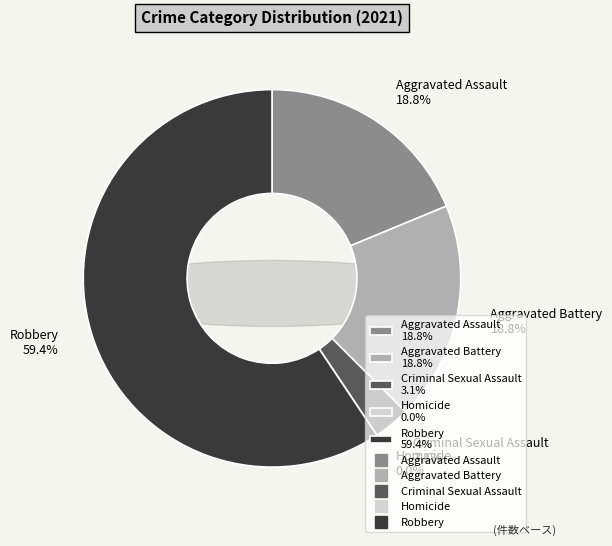

What is the largest slice in the pie chart?

Robbery